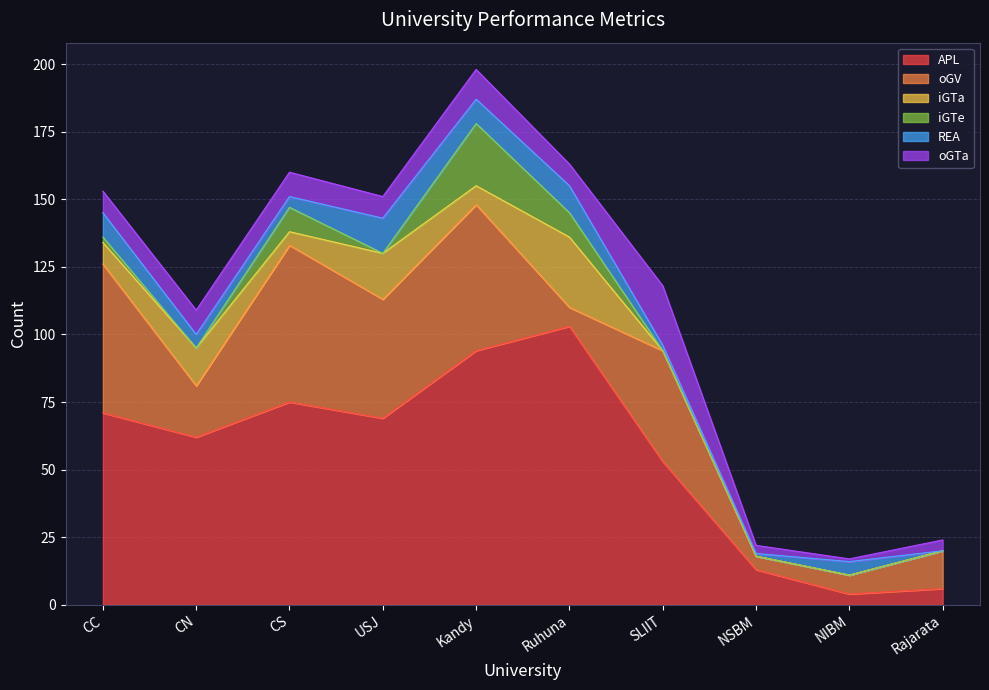

Where is oGTa nearest to the value 11?

Kandy